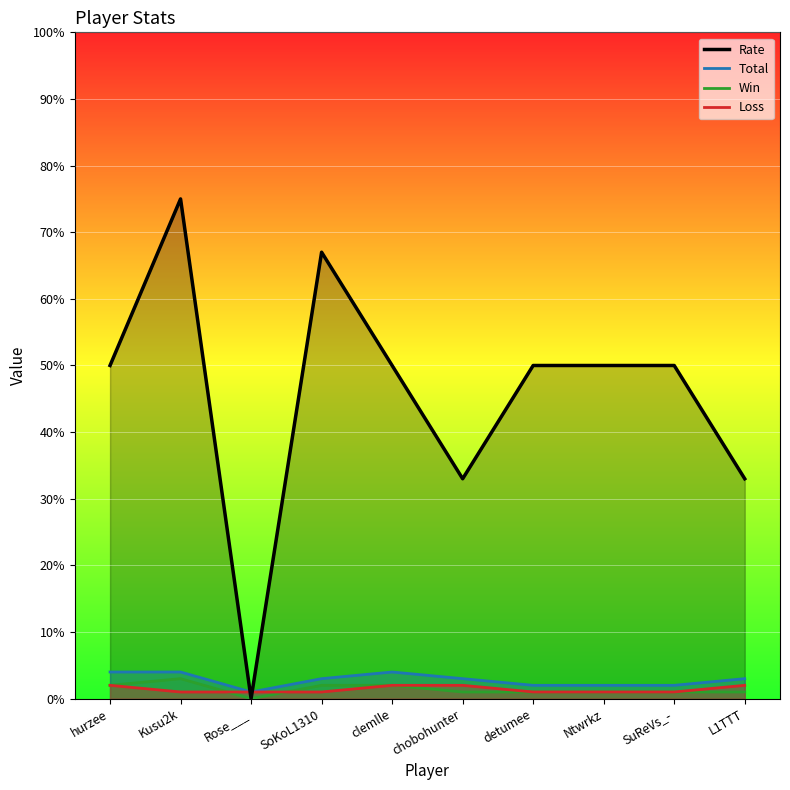

Which series has the widest spread of values?

Rate